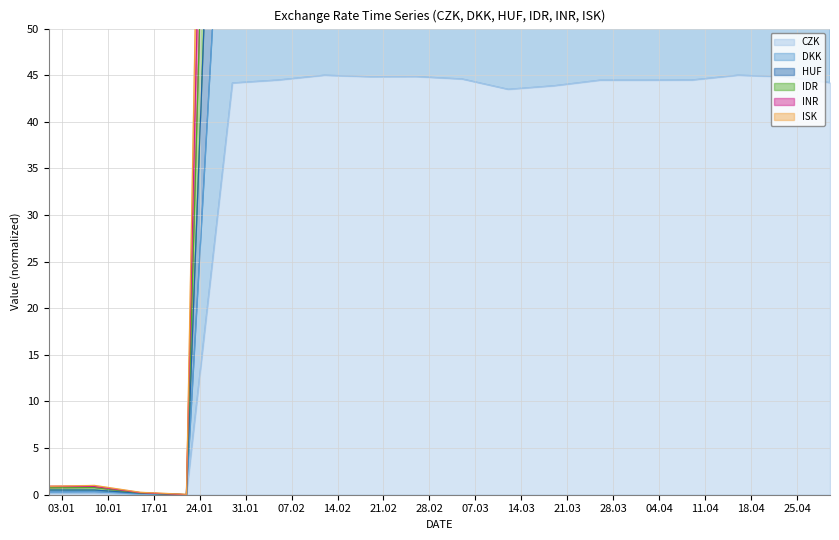

What is the difference between the maximum and minimum values in the ISK series?

179.9